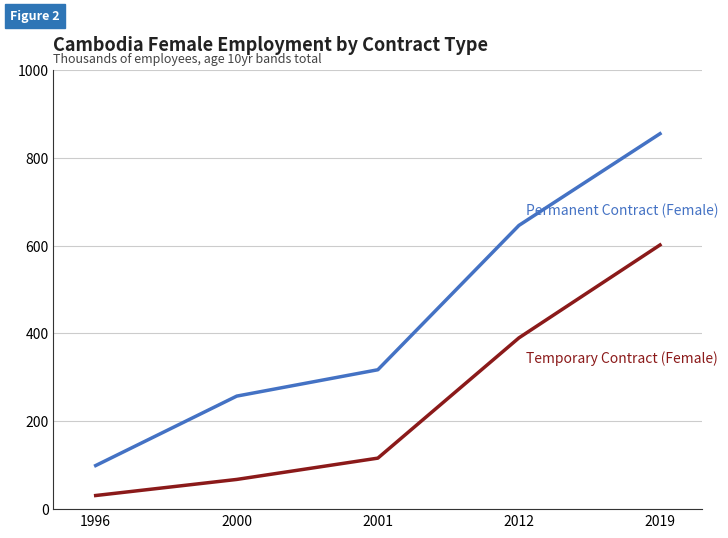

At which category is the sum across all series the highest?

2019